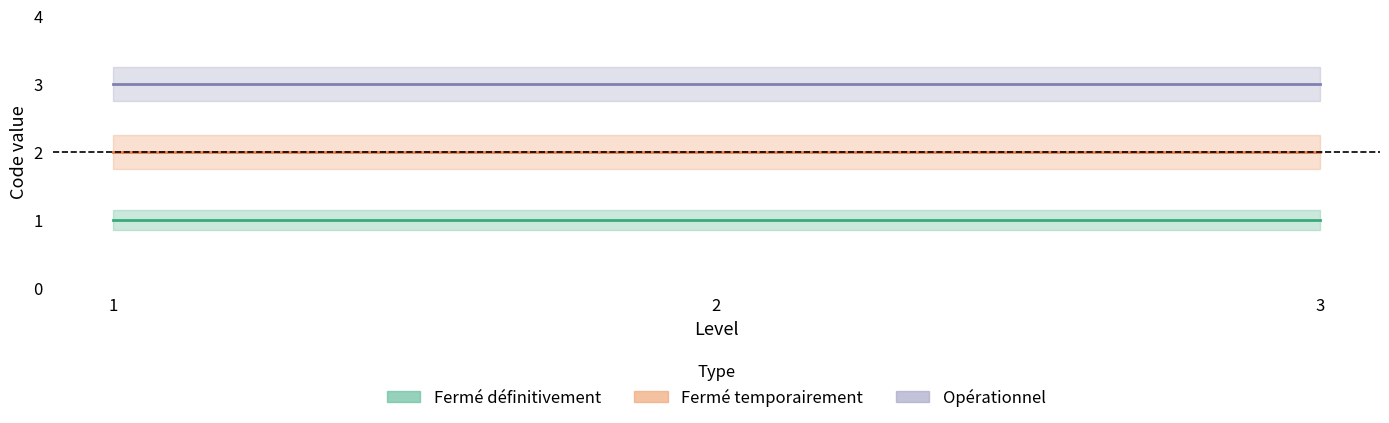

What are all the series names shown in the legend?

Fermé définitivement, Fermé temporairement, Opérationnel